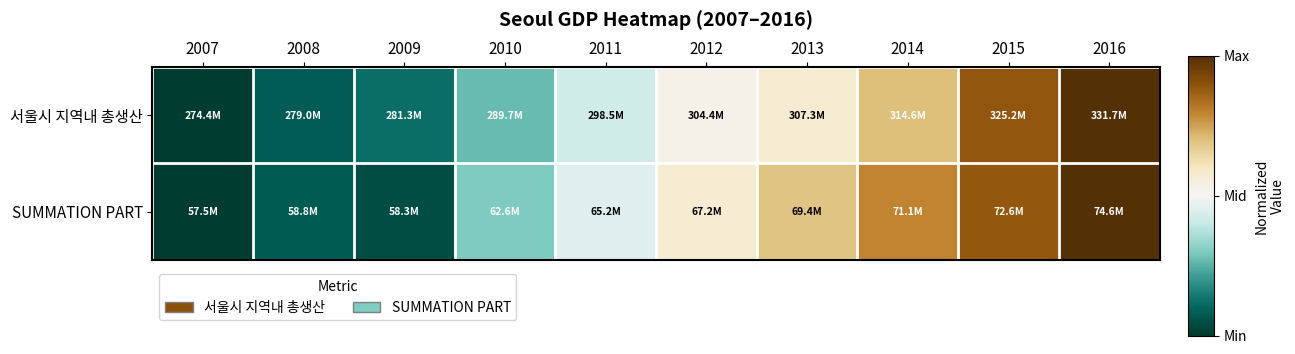

Which category has the highest value across all series?

2016